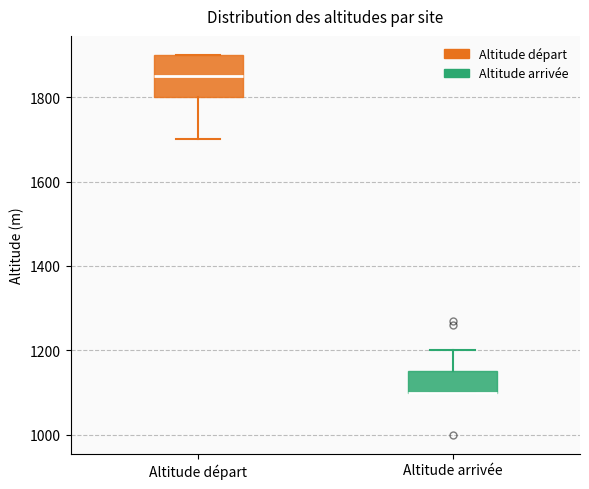

Where is the upper edge of the box for Altitude départ on the y-axis? The values are not printed on the chart, so give them approximately, as read against the axis.

1900